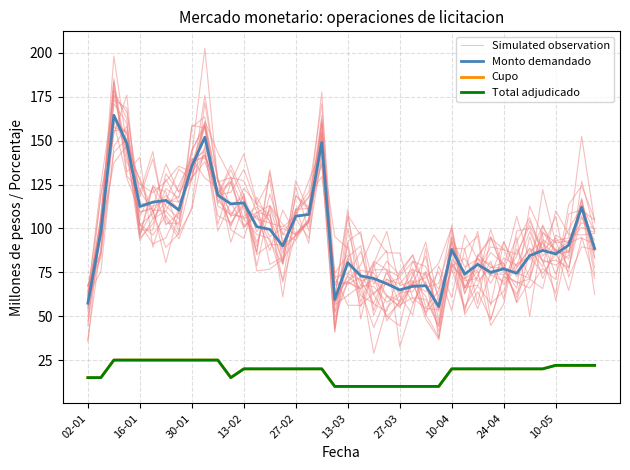

At how many categories does at least one series exceed 126?

6